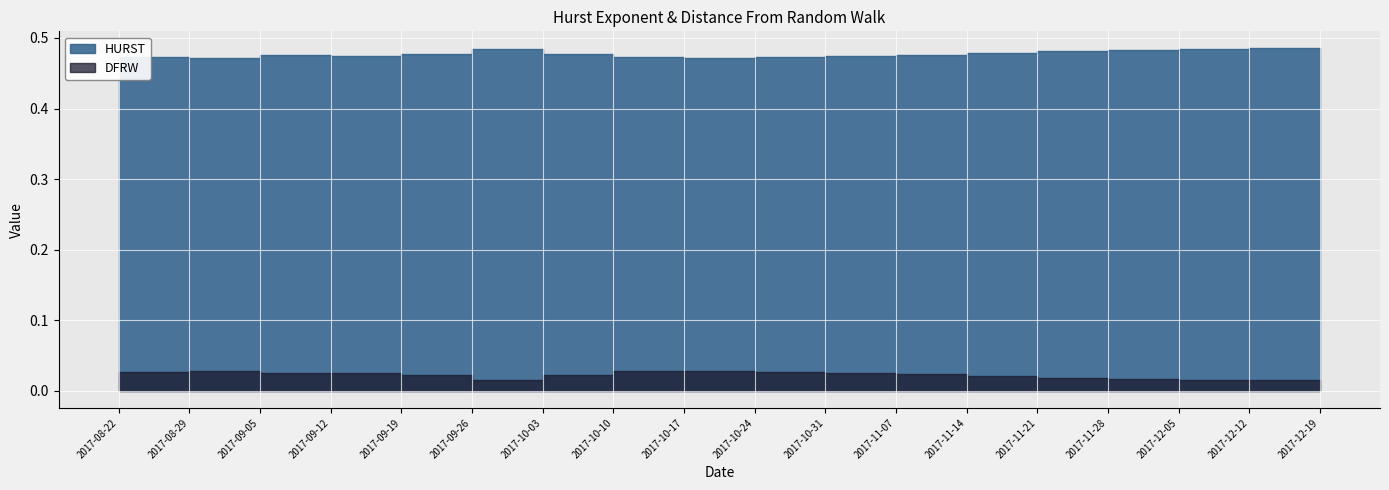

True or false: DFRW and HURST cross at least once.

False